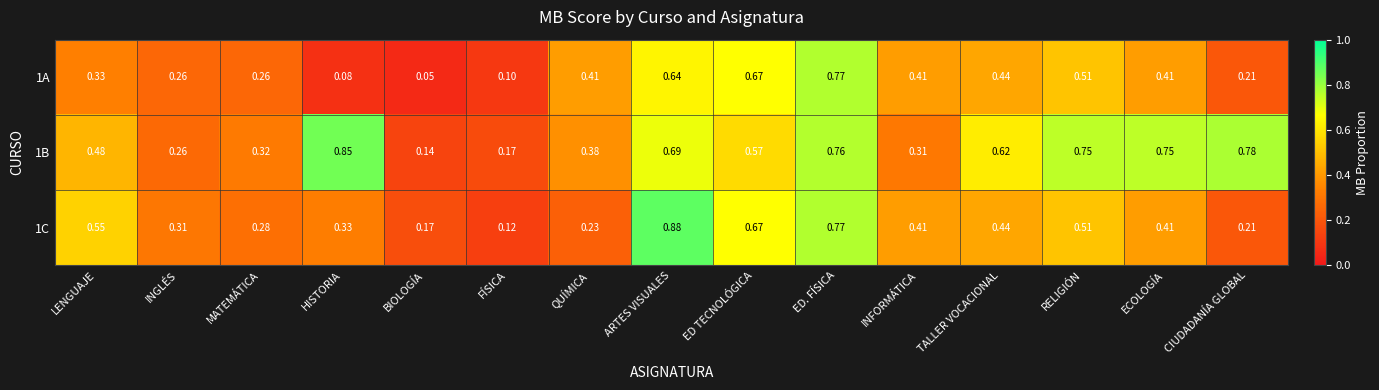

At which label is 1A closest to 0?

BIOLOGÍA